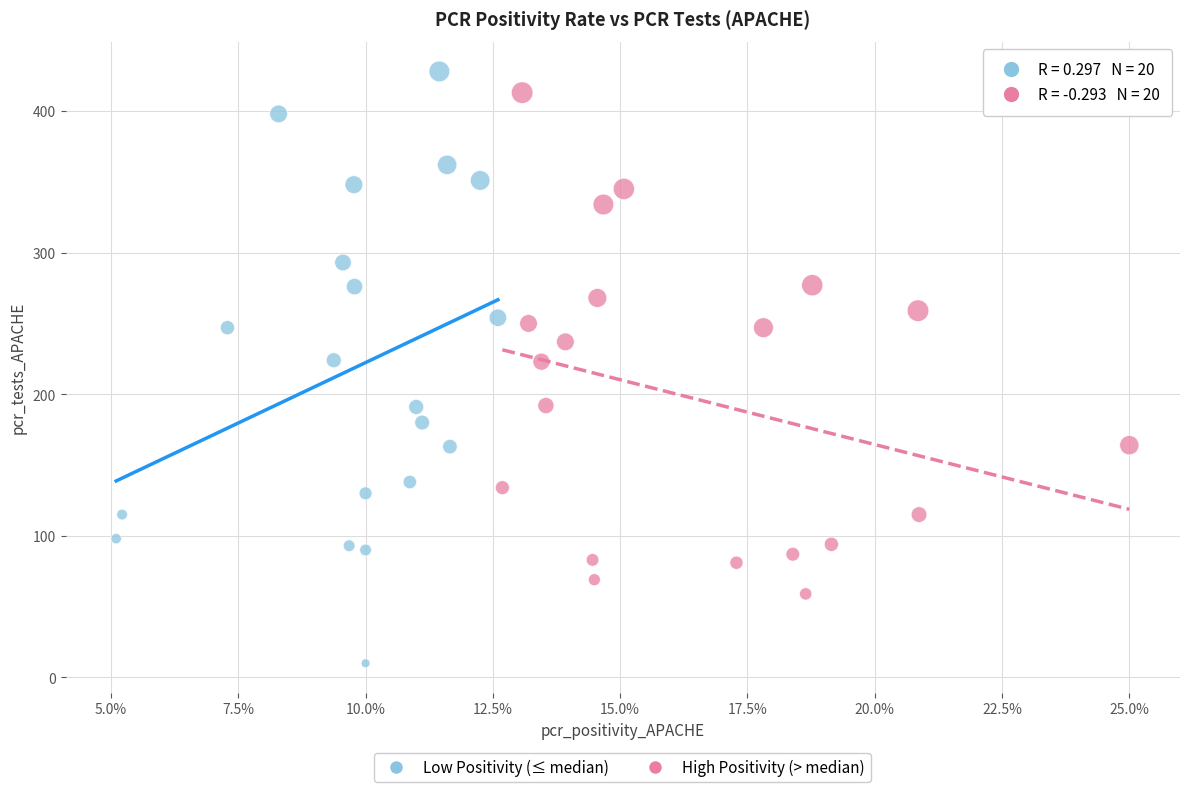

Which series reaches the maximum Y coordinate?

Low Positivity (≤ median)